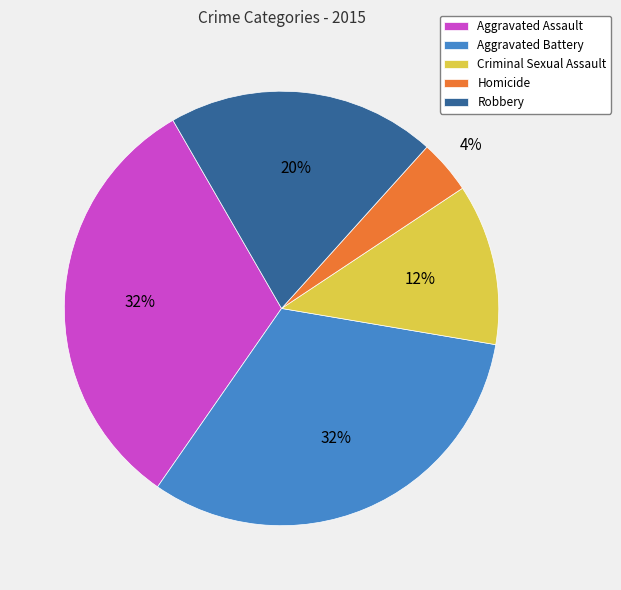

Combined, do Criminal Sexual Assault and Homicide account for over 50%?

No